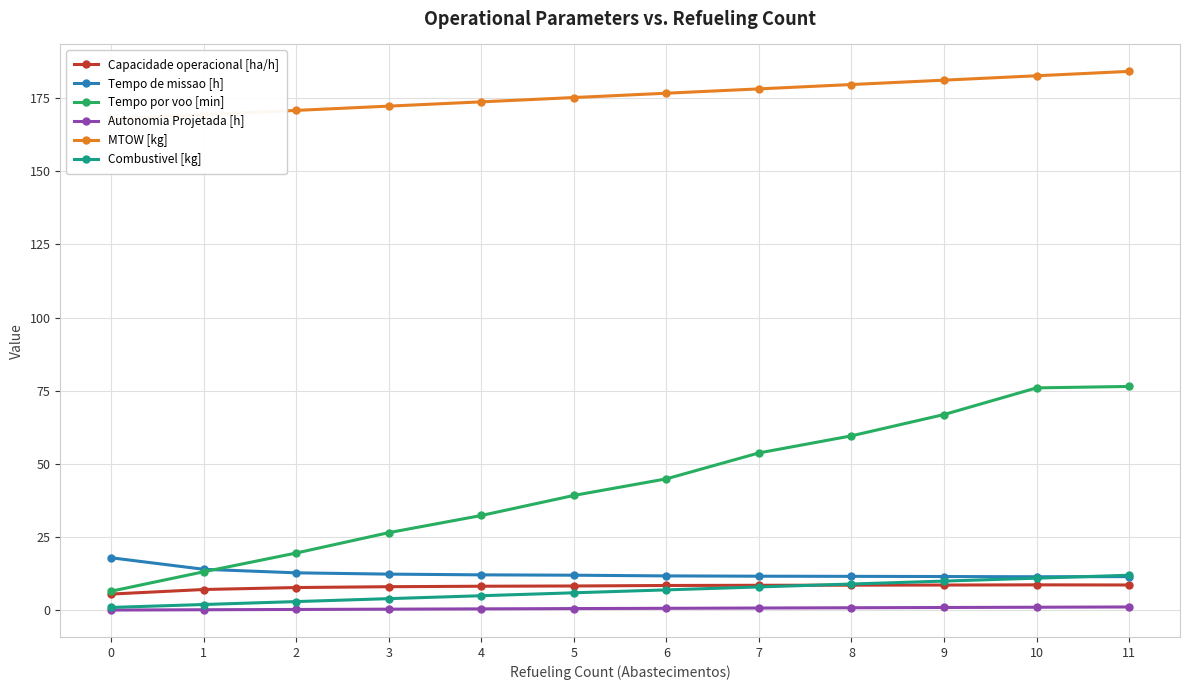

What are all the series names shown in the legend?

Capacidade operacional [ha/h], Tempo de missao [h], Tempo por voo [min], Autonomia Projetada [h], MTOW [kg], Combustivel [kg]